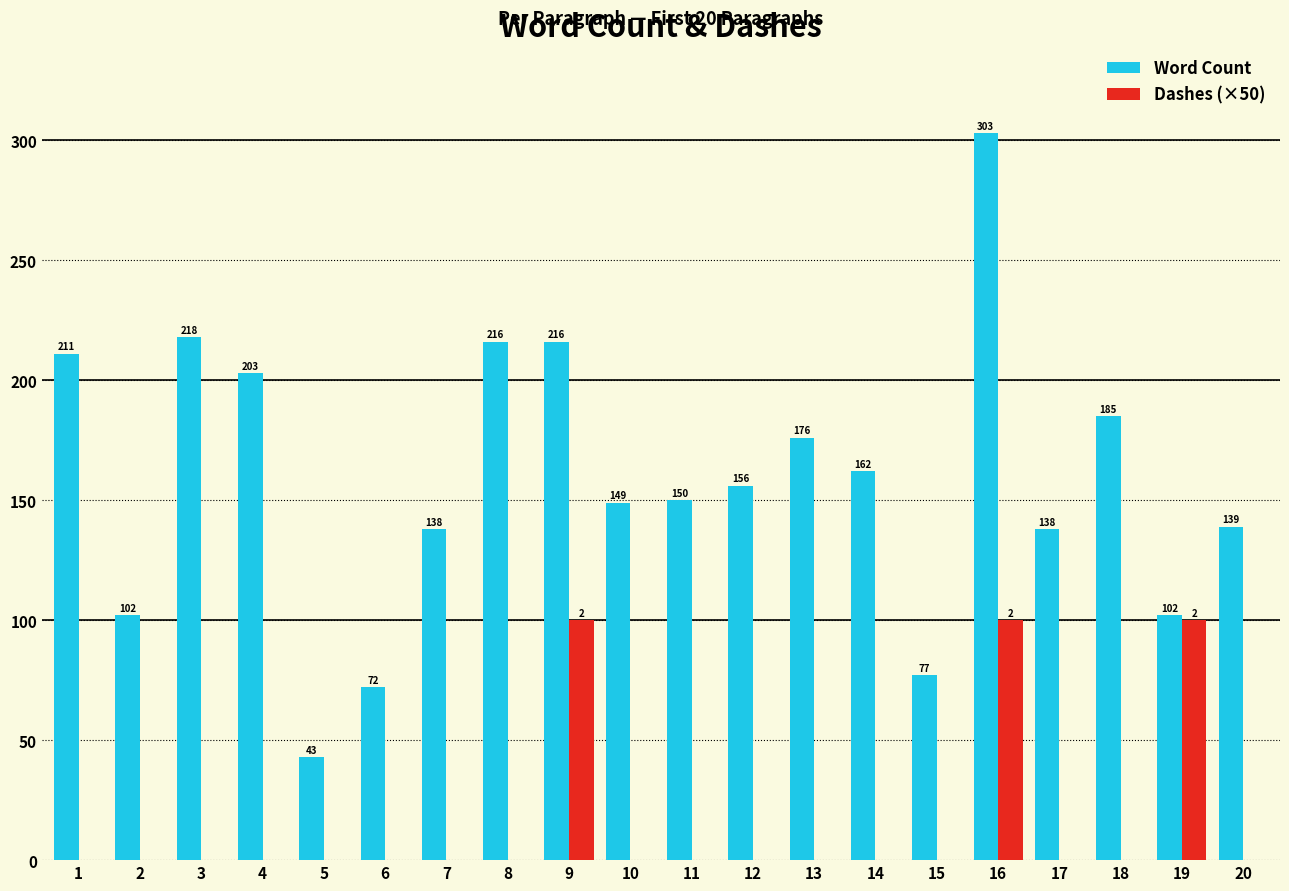

Reading left to right, transcribe all the data shown in this chart.

Word Count: 1=211	2=102	3=218	4=203	5=43	6=72	7=138	8=216	9=216	10=149	11=150	12=156	13=176	14=162	15=77	16=303	17=138	18=185	19=102	20=139
Dashes (×50): 1=0	2=0	3=0	4=0	5=0	6=0	7=0	8=0	9=100	10=0	11=0	12=0	13=0	14=0	15=0	16=100	17=0	18=0	19=100	20=0